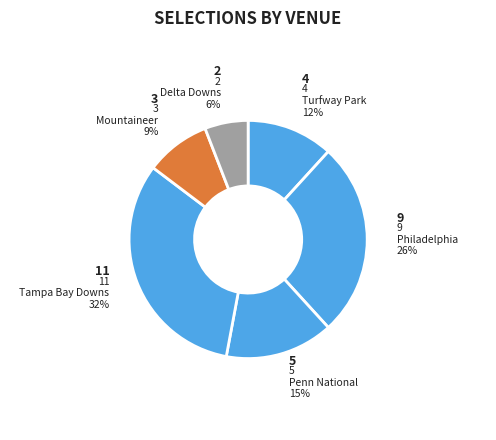

Is there any slice that represents more than half of the pie?

No